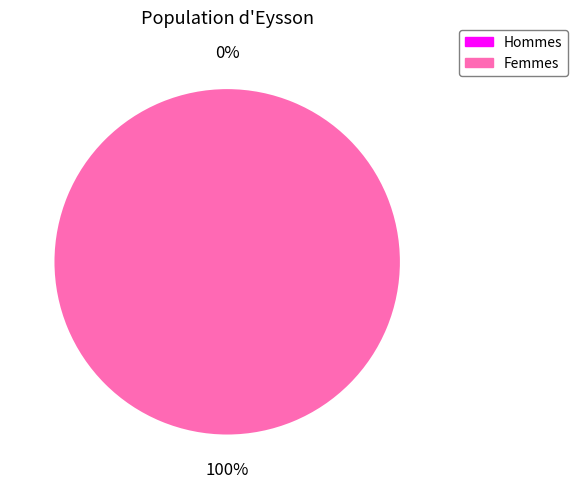

What percentage do 0 and 1 together represent?

100.0%